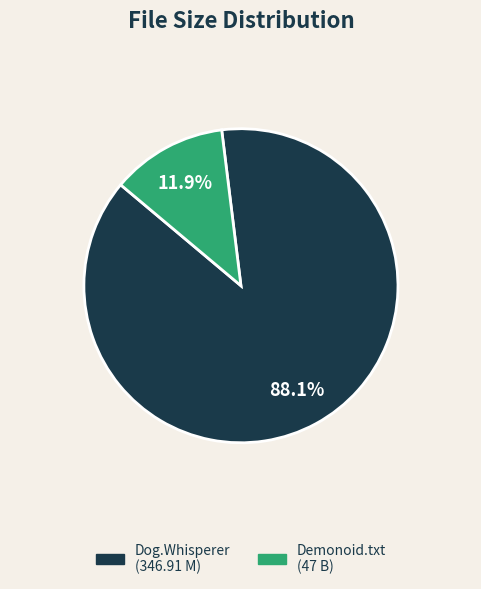

Does any single category account for the majority?

Yes